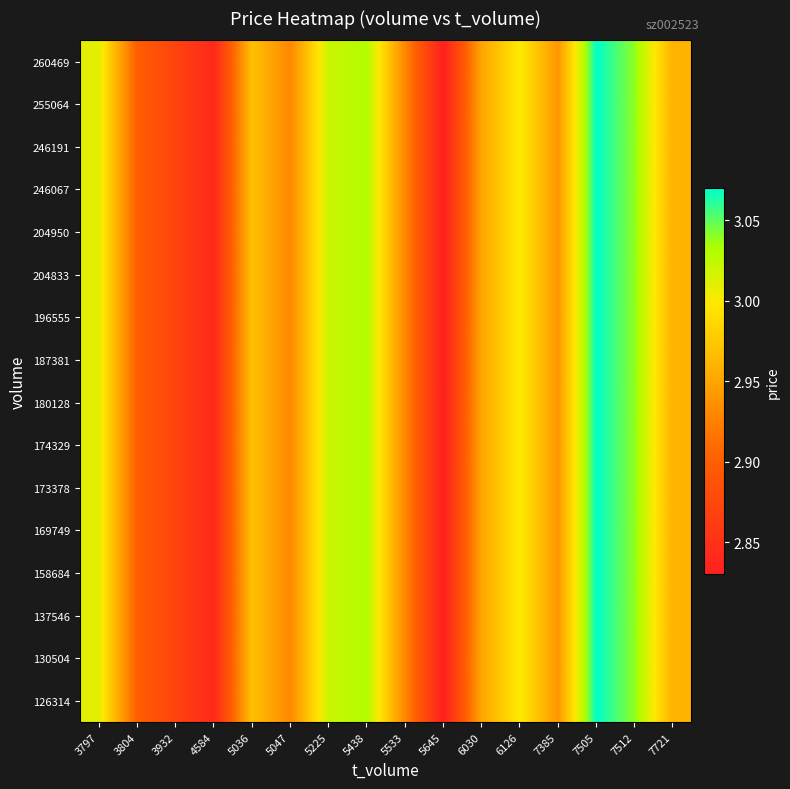

What is the total value across all series at 3932?

45.9